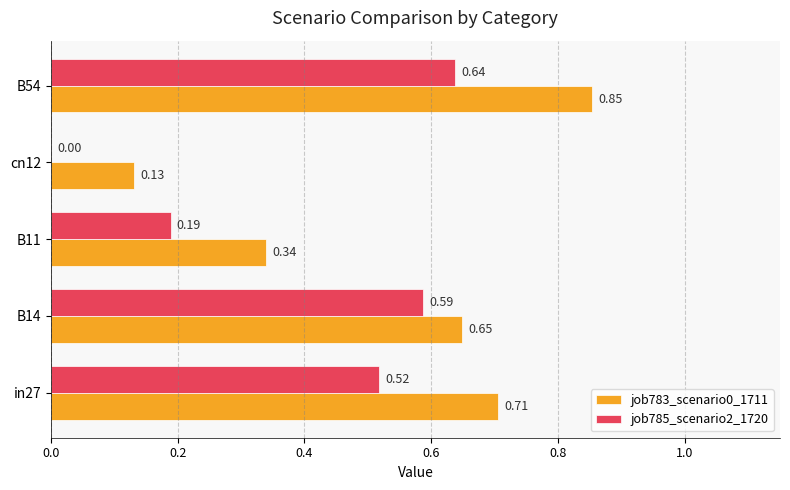

What is the total value across all series at B54?

1.5